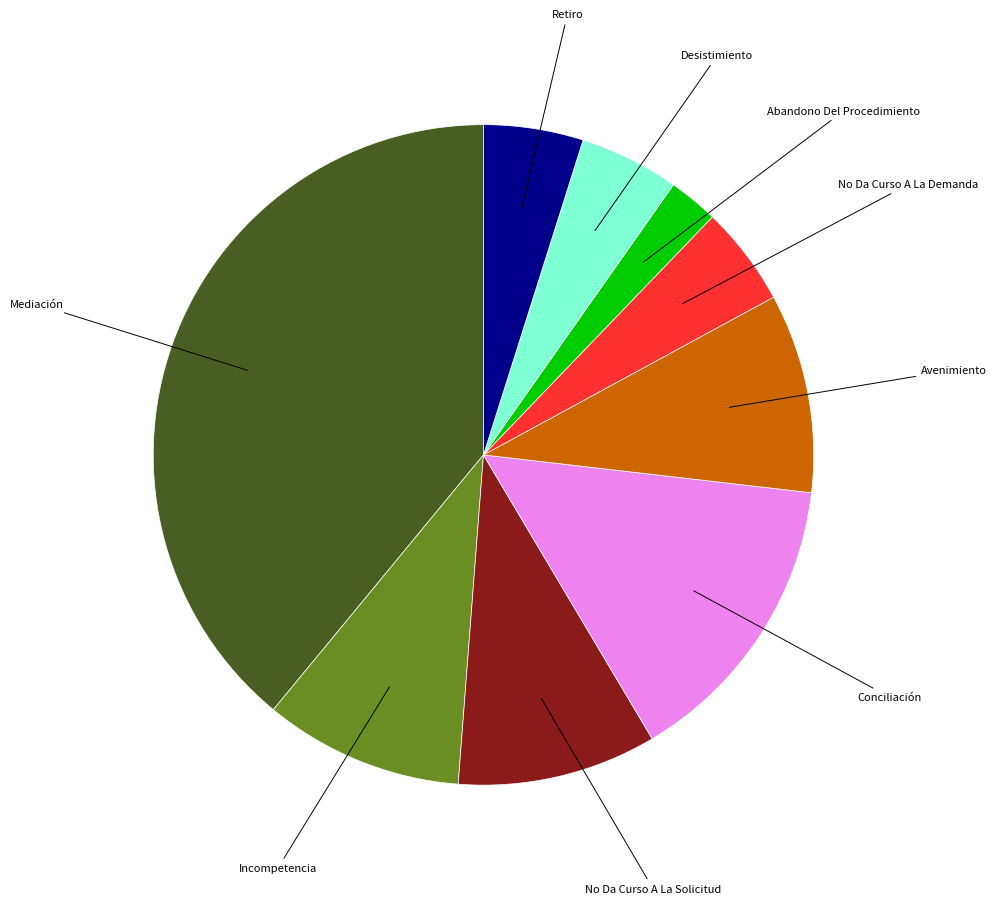

Is there any slice that represents more than half of the pie?

No